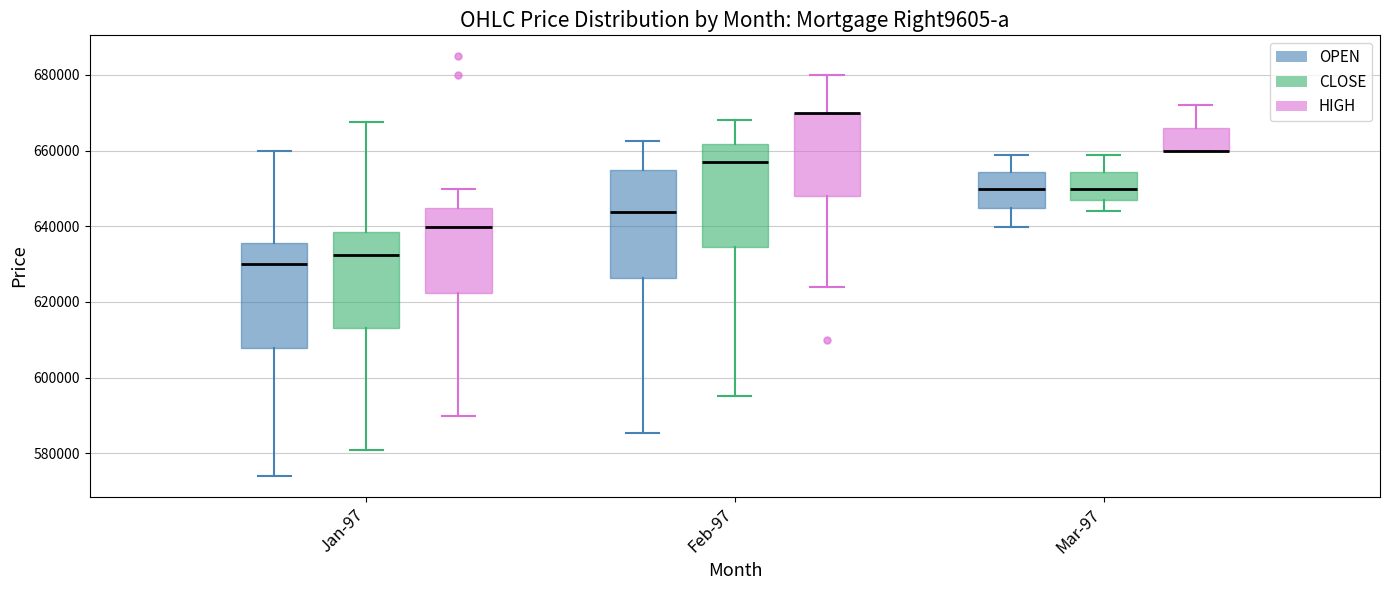

Reading left to right, read every box against the y-axis: the position of its median line, the range the box covers, and the ends of its whiskers. The values are not printed on the chart, so give them approximately, as read against the axis.

Jan-97 (OPEN): median 630000, box 608000 to 636000, whiskers 574000 to 660000
Jan-97 (CLOSE): median 632000, box 614000 to 638000, whiskers 580000 to 668000
Jan-97 (HIGH): median 640000, box 622000 to 644000, whiskers 590000 to 650000
Feb-97 (OPEN): median 644000, box 626000 to 654000, whiskers 586000 to 662000
Feb-97 (CLOSE): median 658000, box 634000 to 662000, whiskers 596000 to 668000
Feb-97 (HIGH): median 670000 (drawn on the box's upper edge), box 648000 to 670000, whiskers 624000 to 680000
Mar-97 (OPEN): median 650000, box 644000 to 654000, whiskers 640000 to 658000
Mar-97 (CLOSE): median 650000, box 646000 to 654000, whiskers 644000 to 658000
Mar-97 (HIGH): median 660000 (drawn on the box's lower edge), box 660000 to 666000, whiskers 660000 to 672000